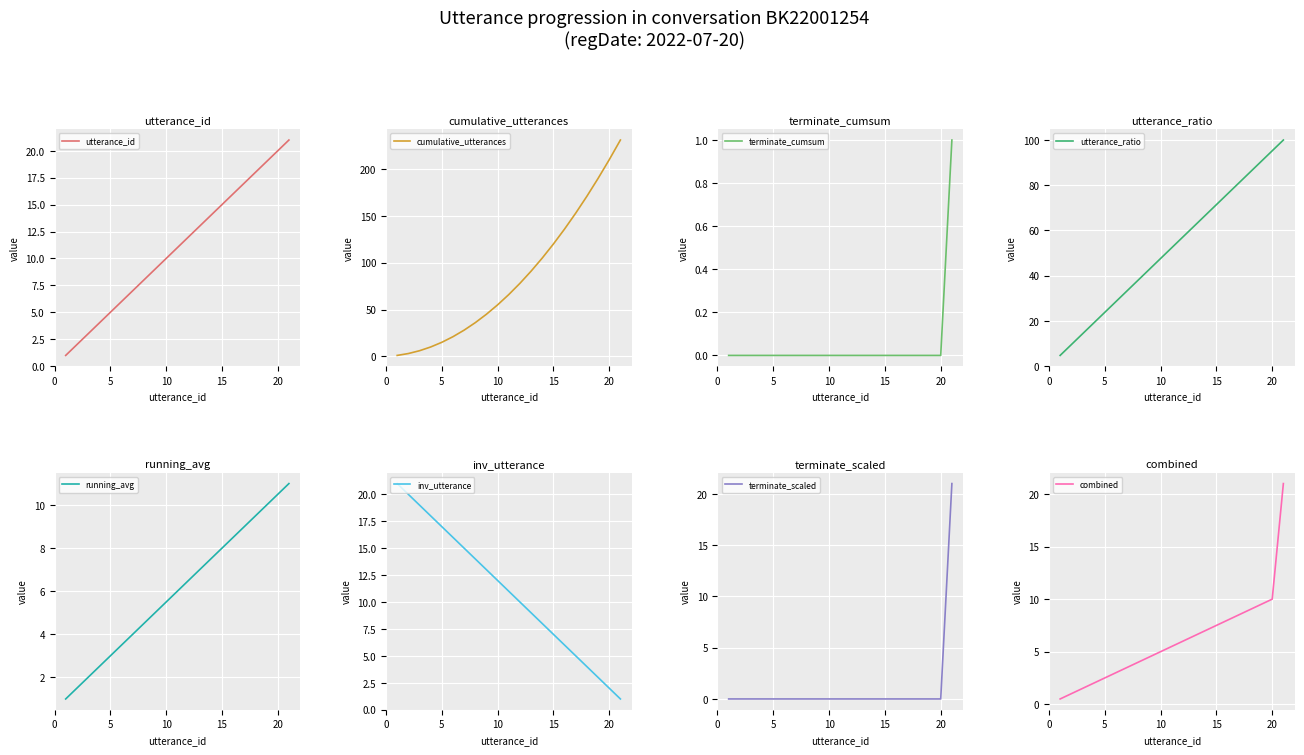

What is the difference between the second highest and second lowest values in the utterance_id series?

18